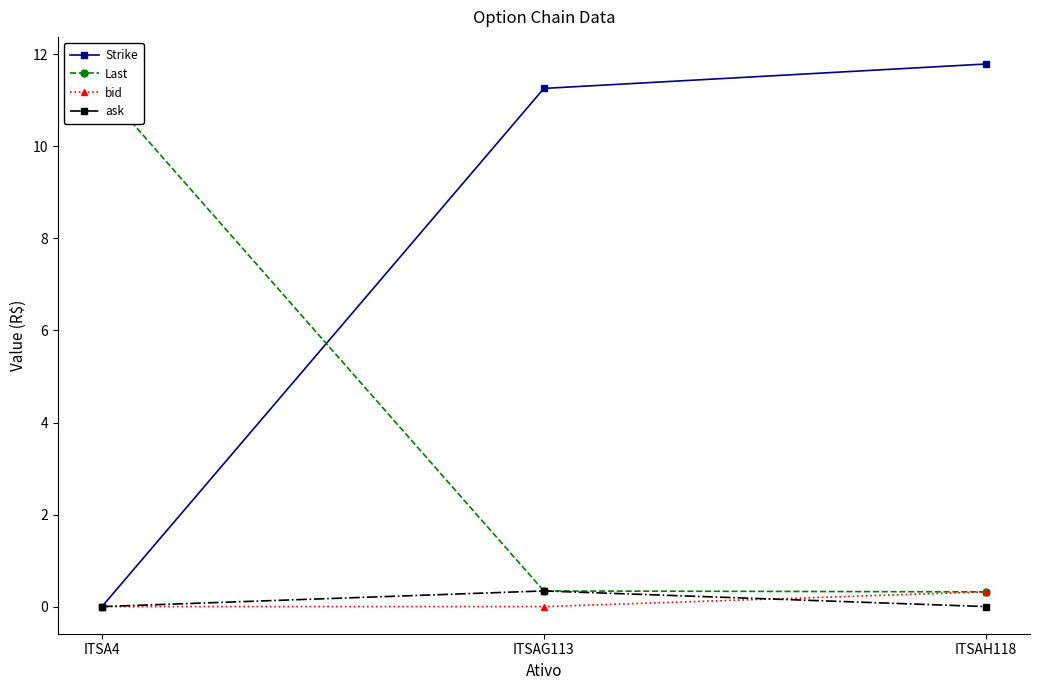

Reading left to right, transcribe all the data shown in this chart.

Strike: 0.0	11.3	11.8
Last: 11.3	0.3	0.3
bid: 0.0	0.0	0.3
ask: 0.0	0.3	0.0